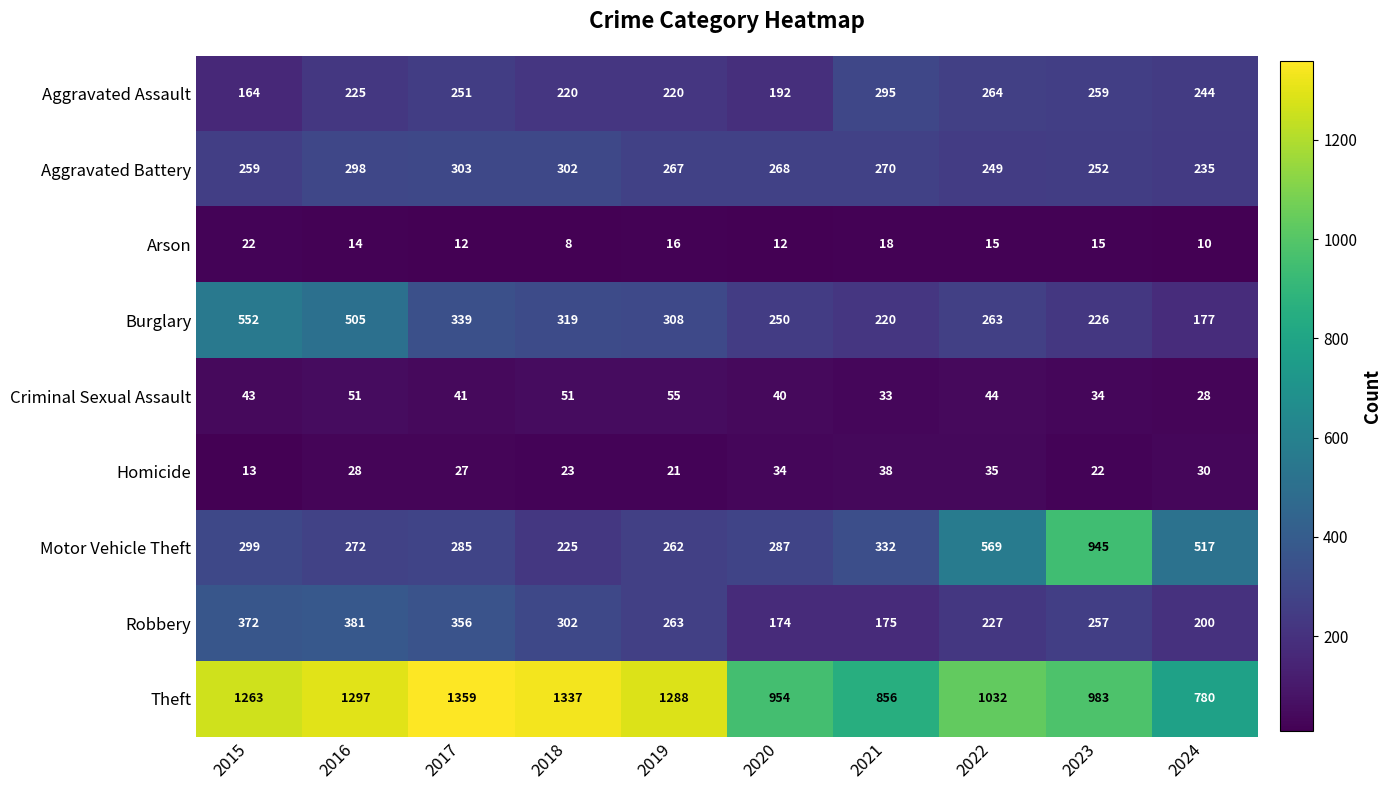

The value of Burglary at 2016 is 505. True or false?

True